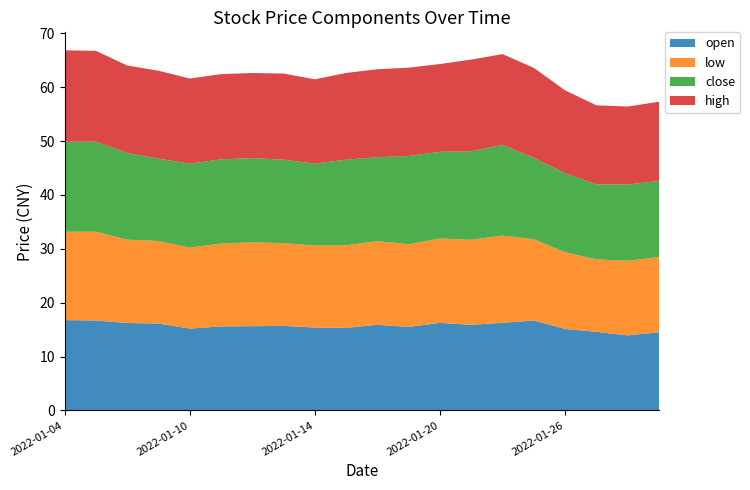

What is the minimum value for open?

13.9